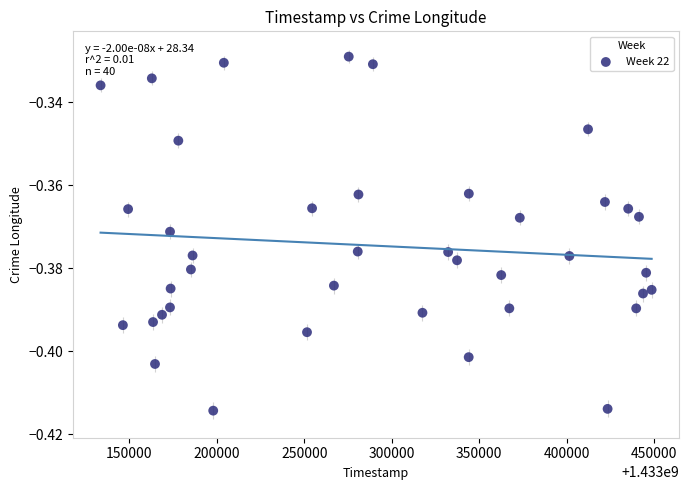

What is the range of X values (max minus min)?

314916.0